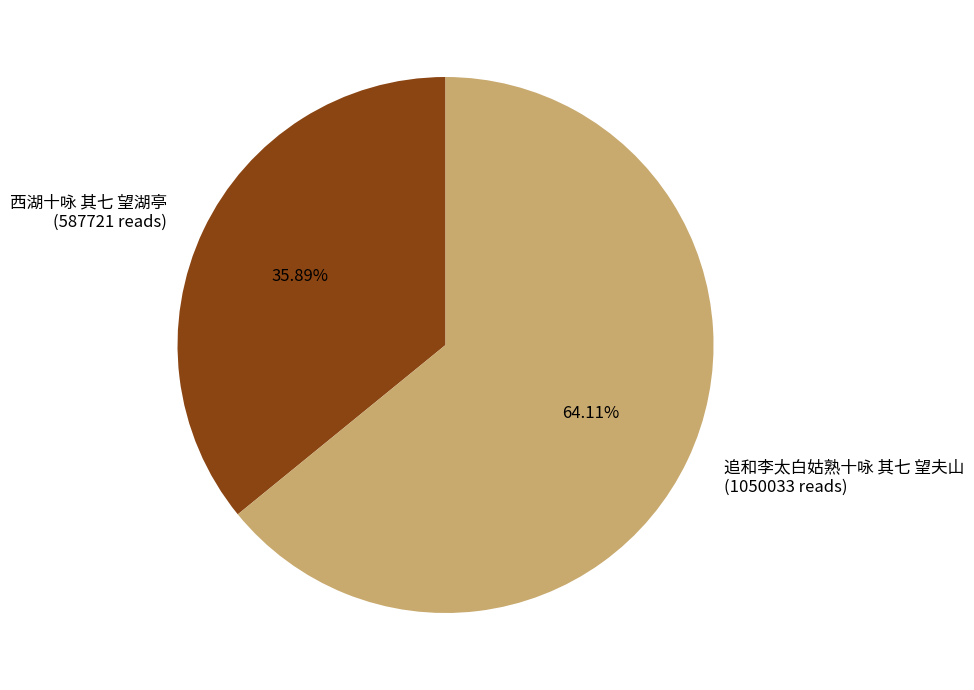

What is the smallest slice in the pie chart?

西湖十咏 其七 望湖亭